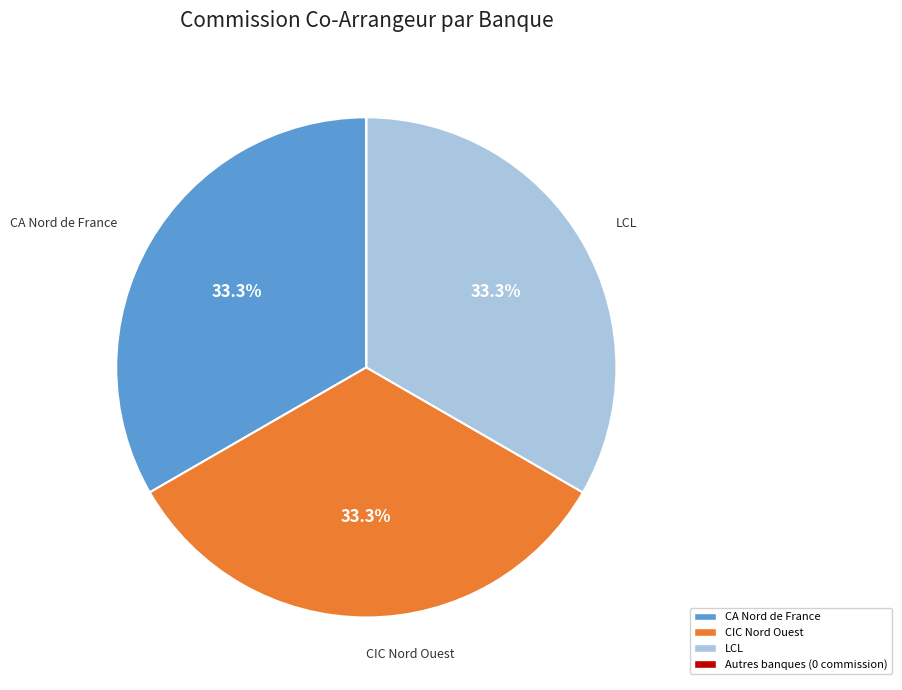

Does any single category account for the majority?

No